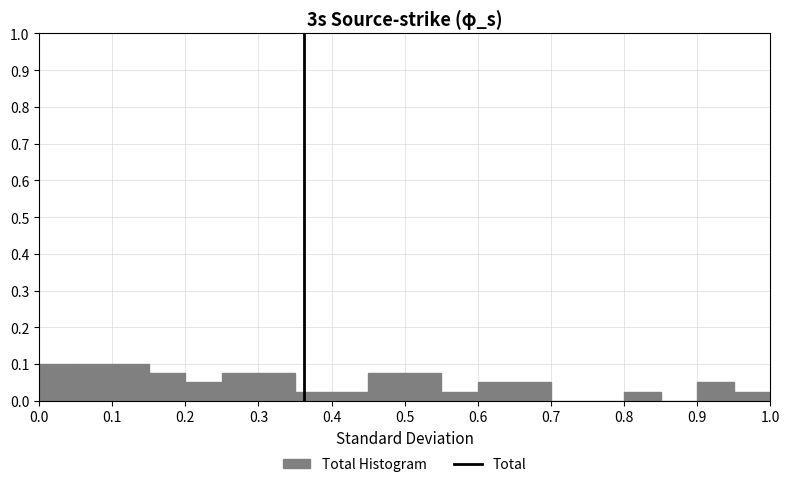

How tall is the bar that spans 0.90 to 0.95 on the x-axis? The values are not printed on the chart, so give them approximately, as read against the axis.

0.05